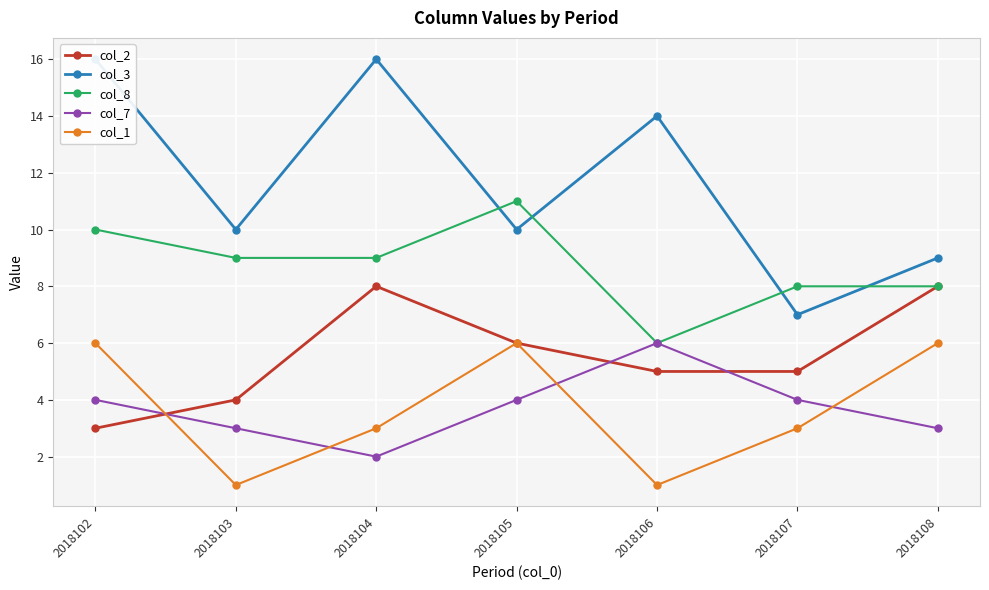

What is the lowest value of the col_7 series?

2